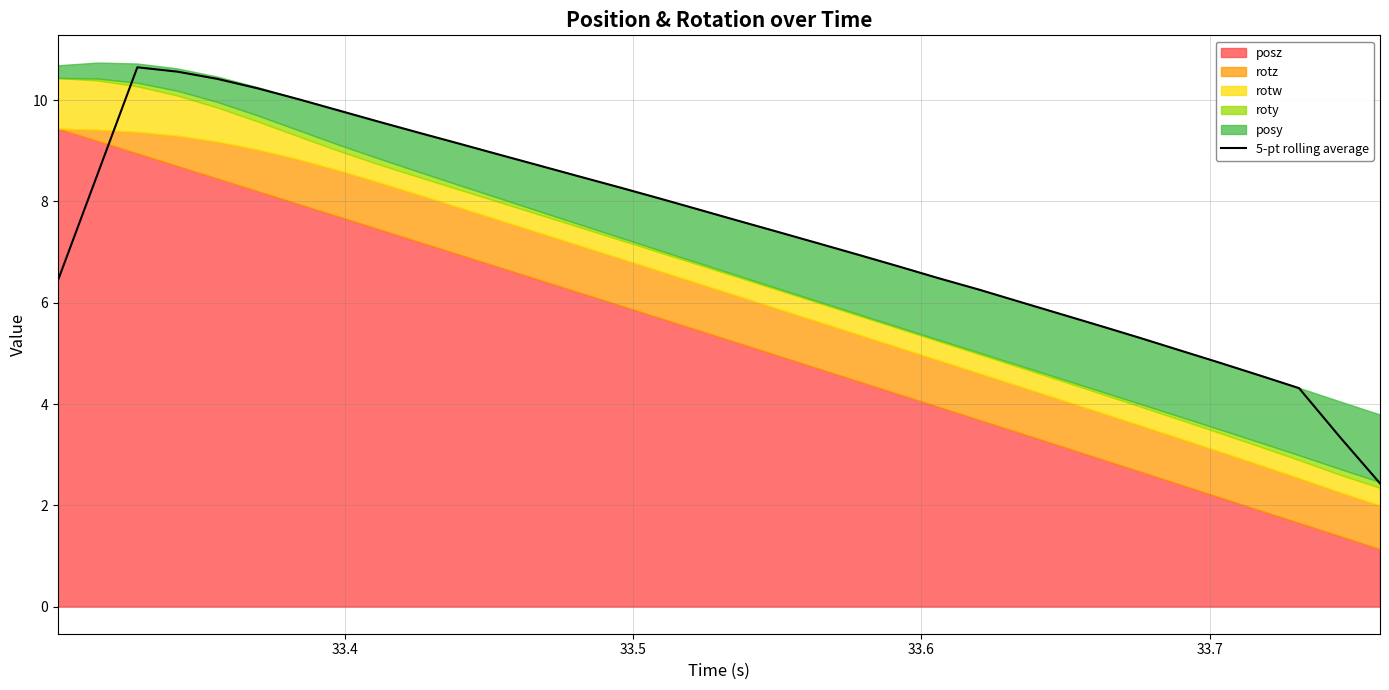

What is the minimum value for 5-pt rolling average?

2.4